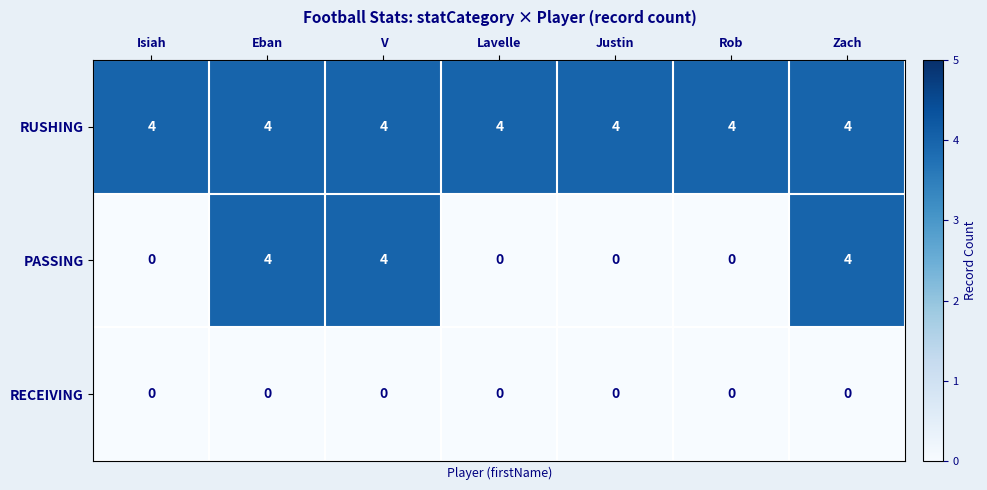

Reading left to right, extract all data points from this chart.

RUSHING: Isiah=4	Eban=4	V=4	Lavelle=4	Justin=4	Rob=4	Zach=4
PASSING: Isiah=0	Eban=4	V=4	Lavelle=0	Justin=0	Rob=0	Zach=4
RECEIVING: Isiah=0	Eban=0	V=0	Lavelle=0	Justin=0	Rob=0	Zach=0